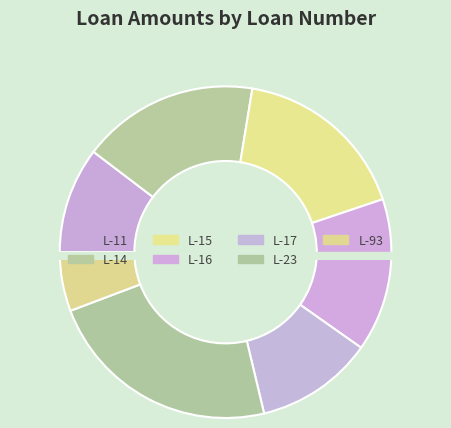

Does L-11 represent more than half of the total?

No